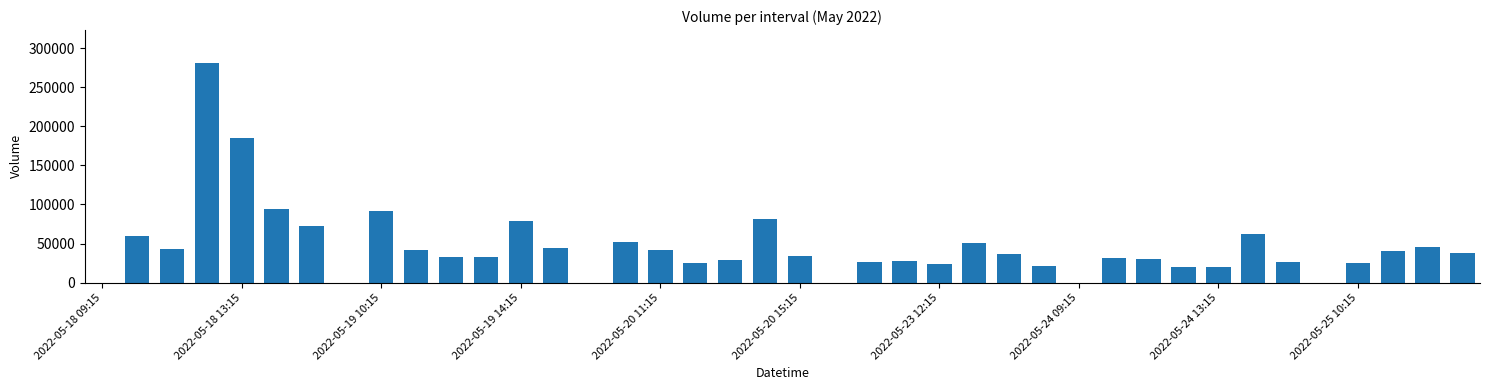

What is the sum of all values?

1849847